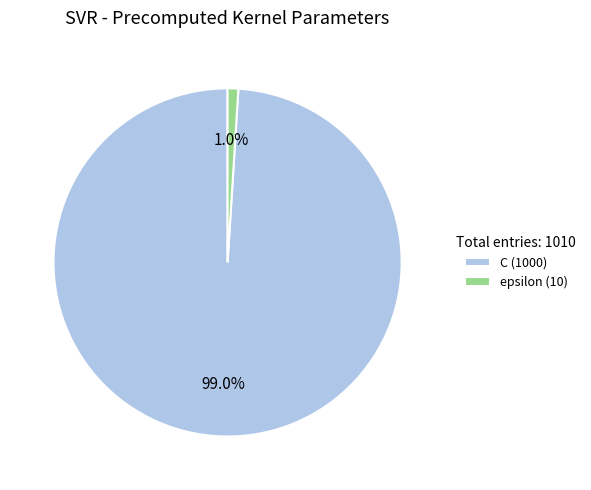

Between C and epsilon, which is larger?

C